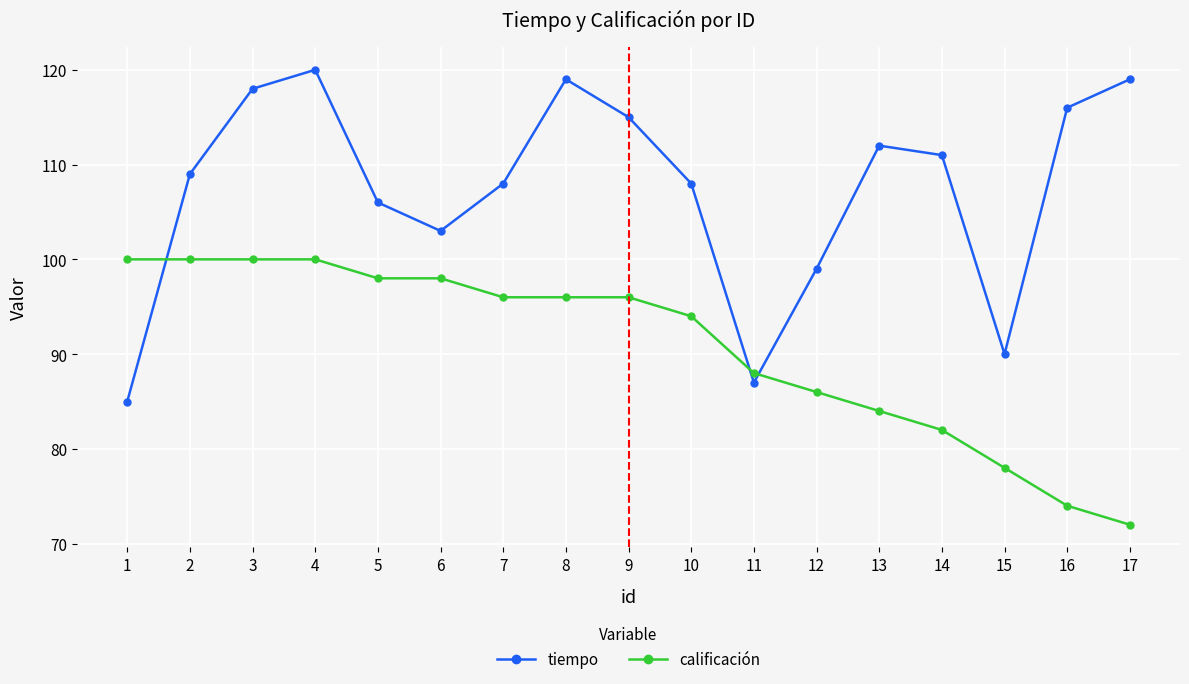

What is the difference between the highest and lowest values at 3?

18.0